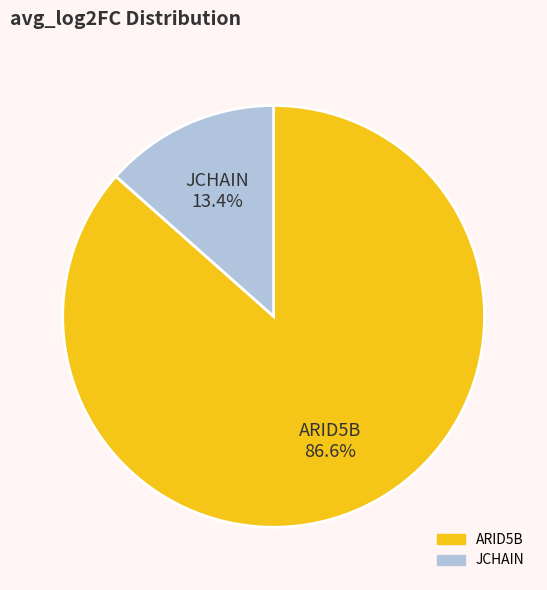

Does ARID5B represent more than half of the total?

Yes